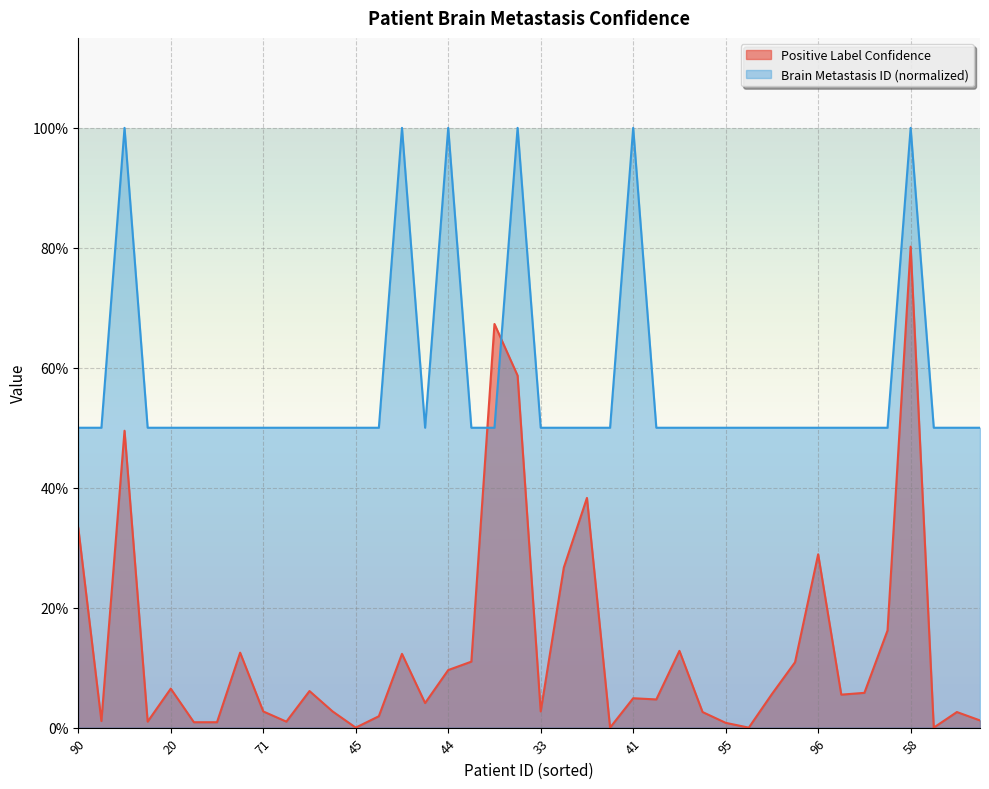

How many lines are shown in the chart?

2